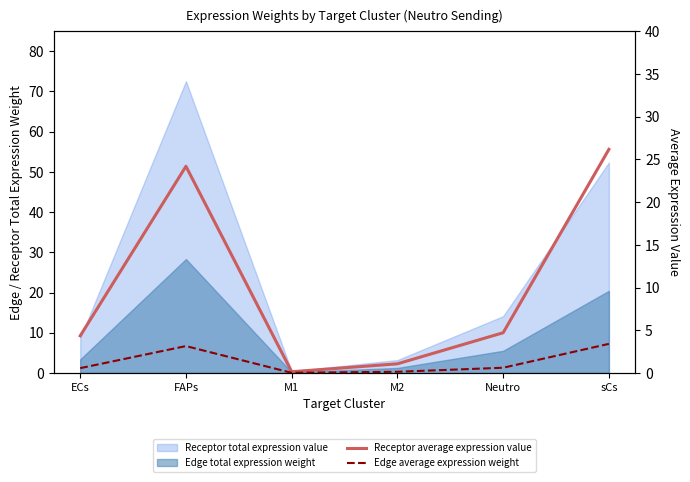

Is the value of Receptor average expression value at Neutro greater than the value of Edge average expression weight at M1?

Yes